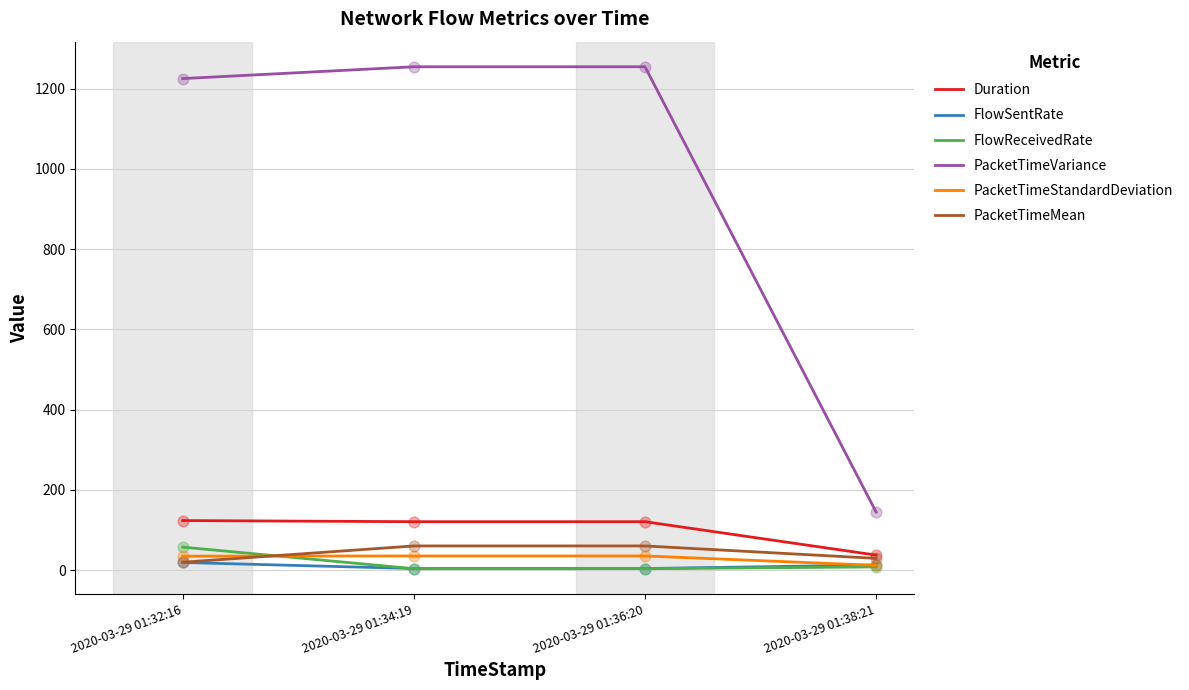

Which series has the widest spread of values?

PacketTimeVariance